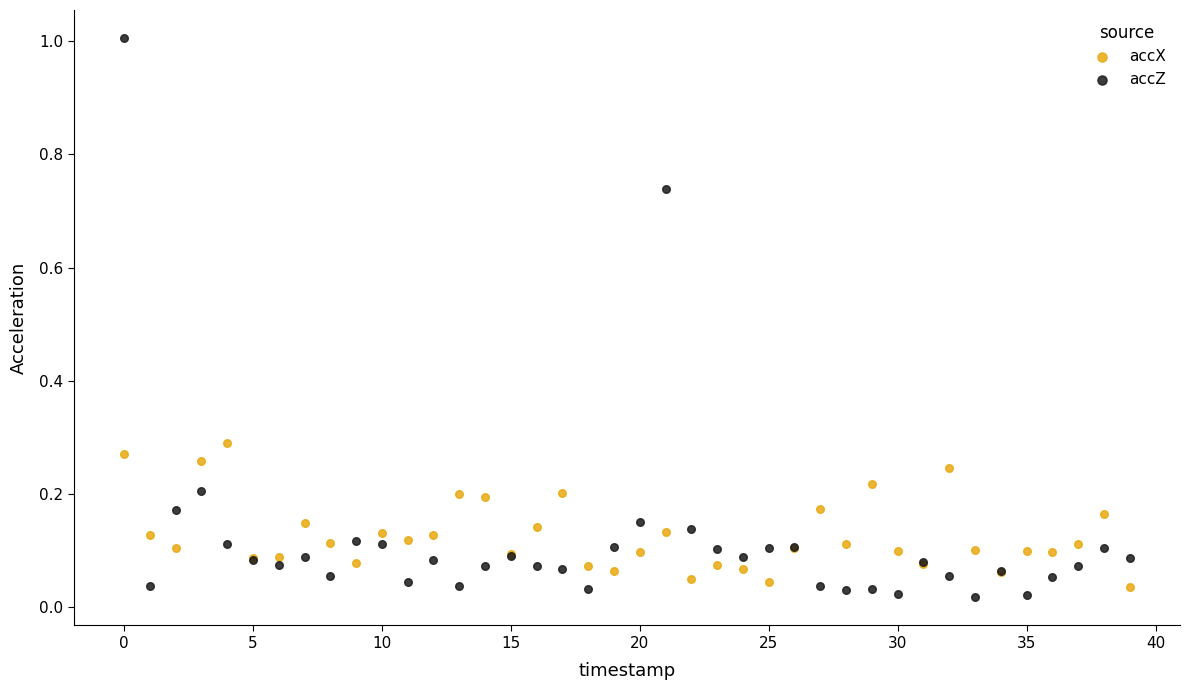

What are all the series names shown in the legend?

accX, accZ